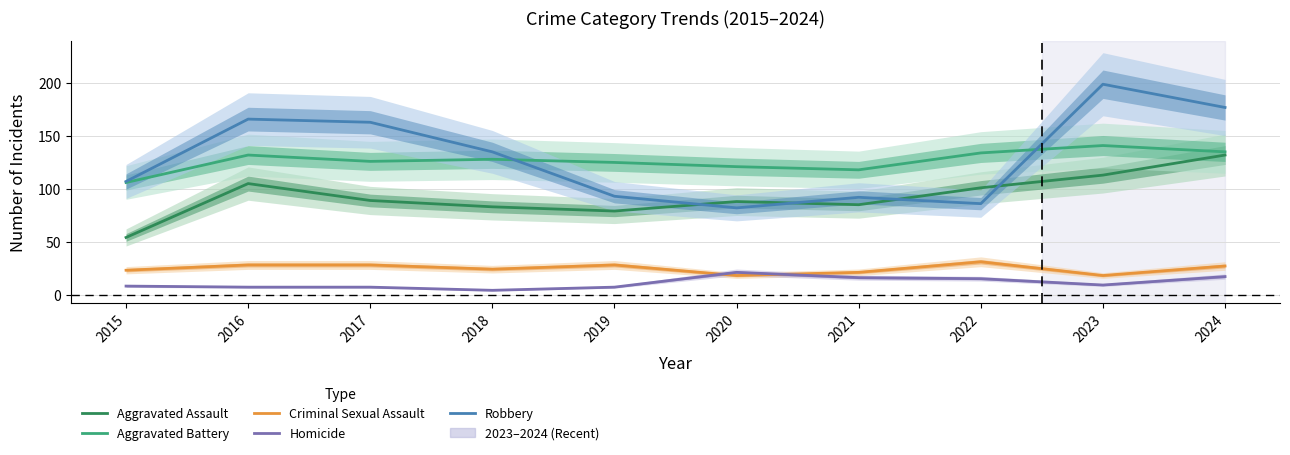

What is the value of the Homicide point at the 7th from the left?

16